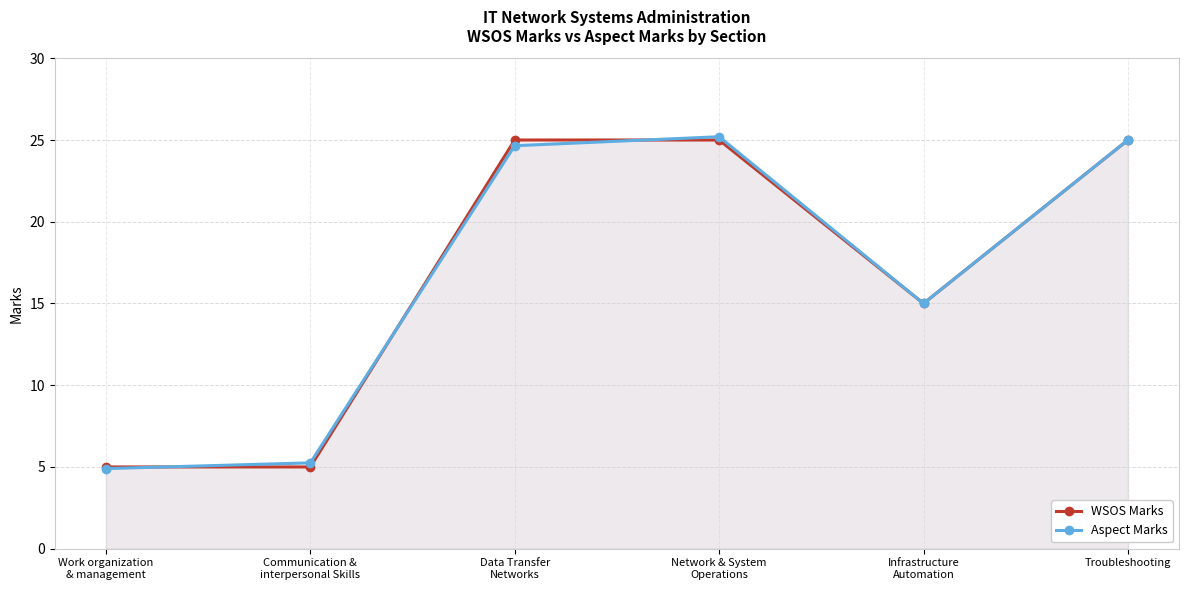

The value of Aspect Marks at Network & System
Operations is 43.9. True or false?

False